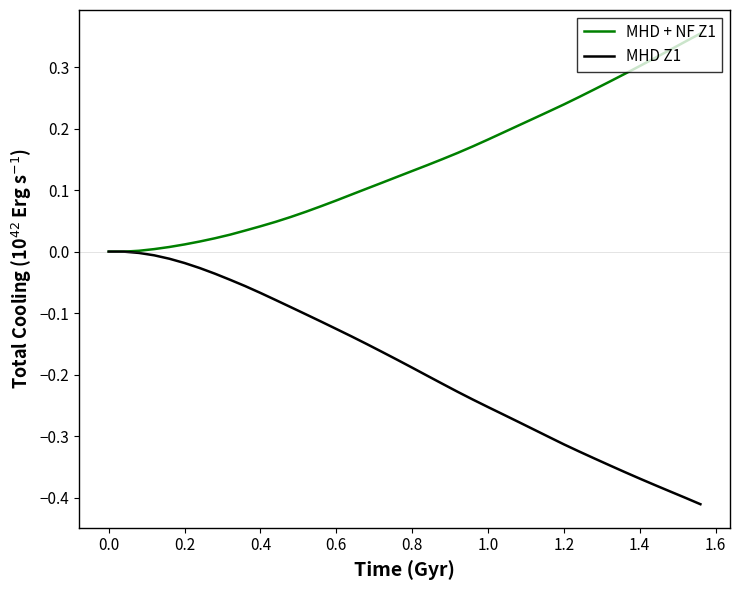

Which series has the largest total across all categories?

MHD + NF Z1